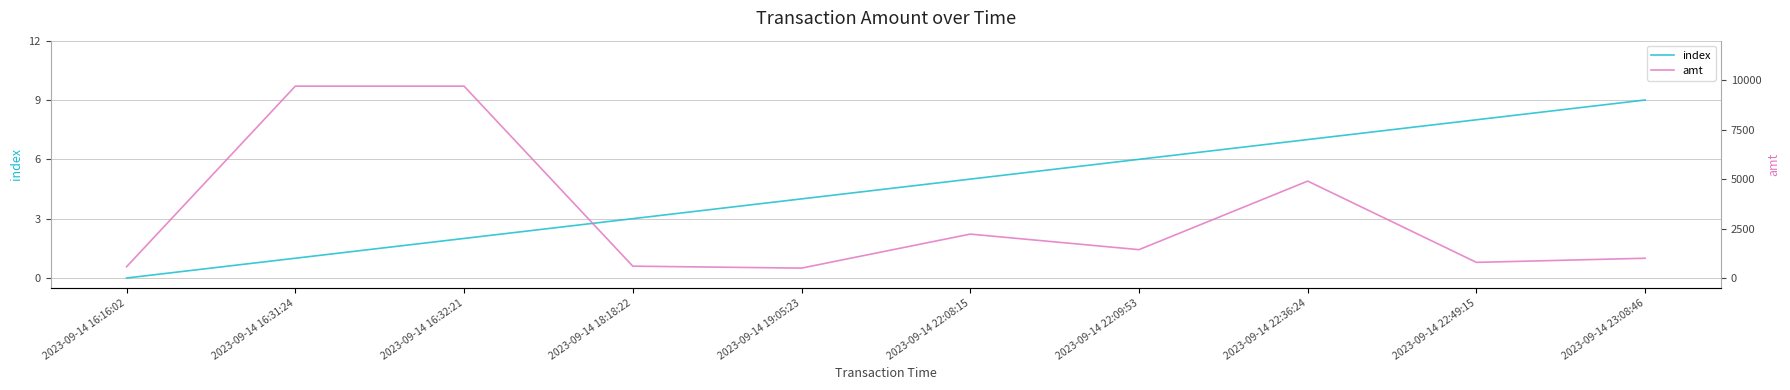

Rank the series at 2023-09-14 23:08:46 from lowest to highest value.

index, amt